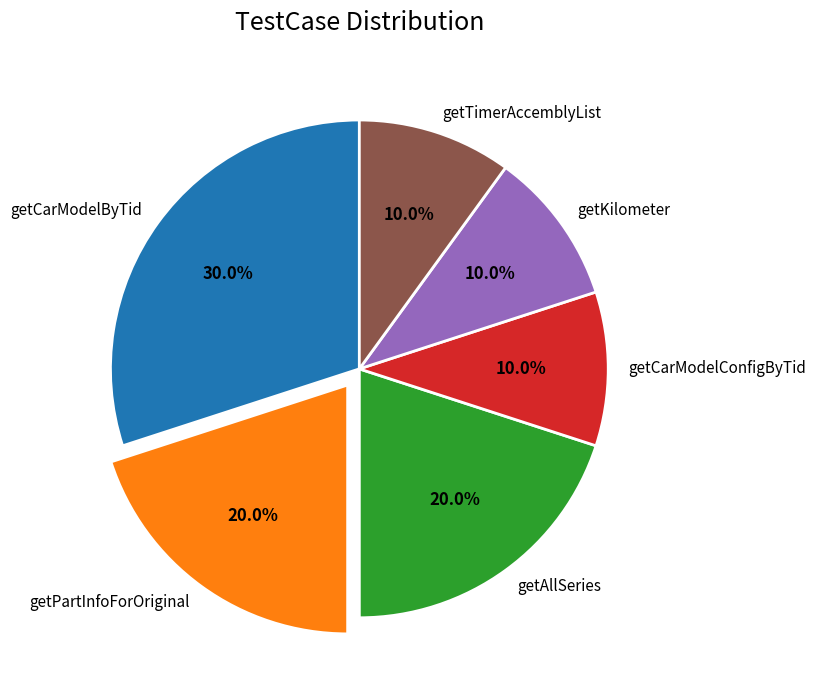

Which has a higher value, getCarModelConfigByTid or getCarModelByTid?

getCarModelByTid